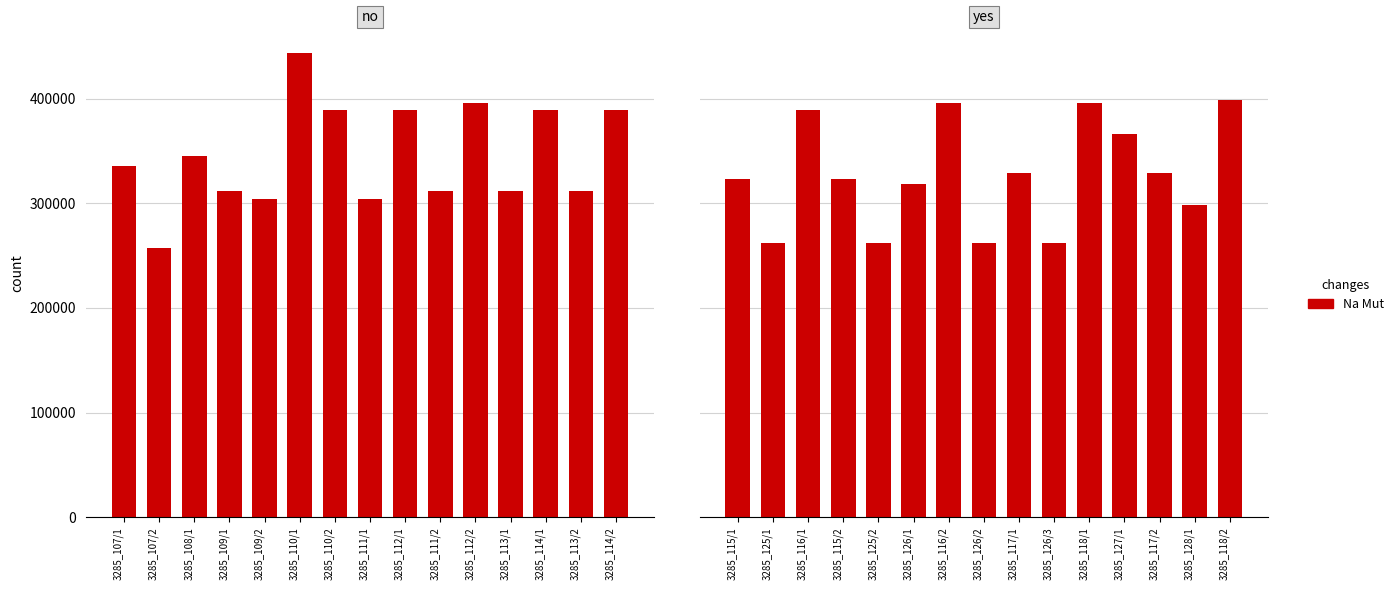

Does the chart contain any negative values?

No